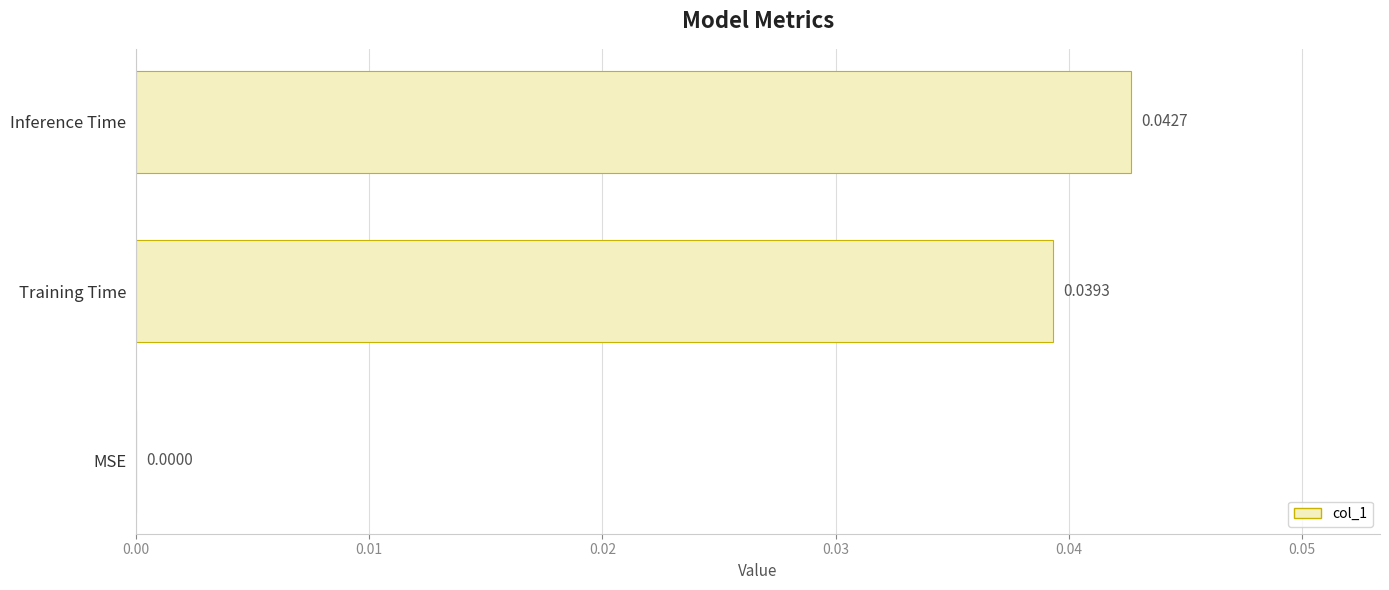

How many values are above zero?

2